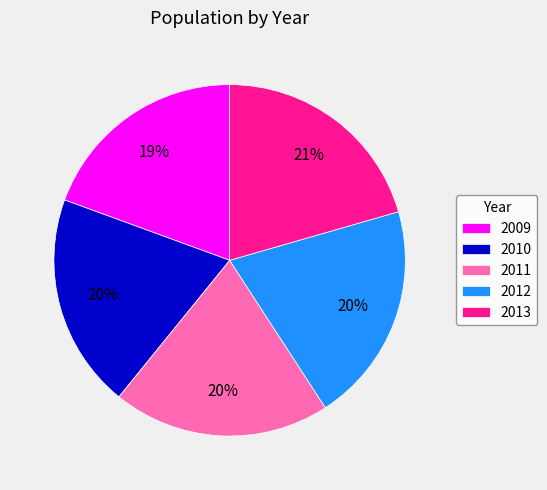

Is the sum of 2009 and 2011 greater than half?

No